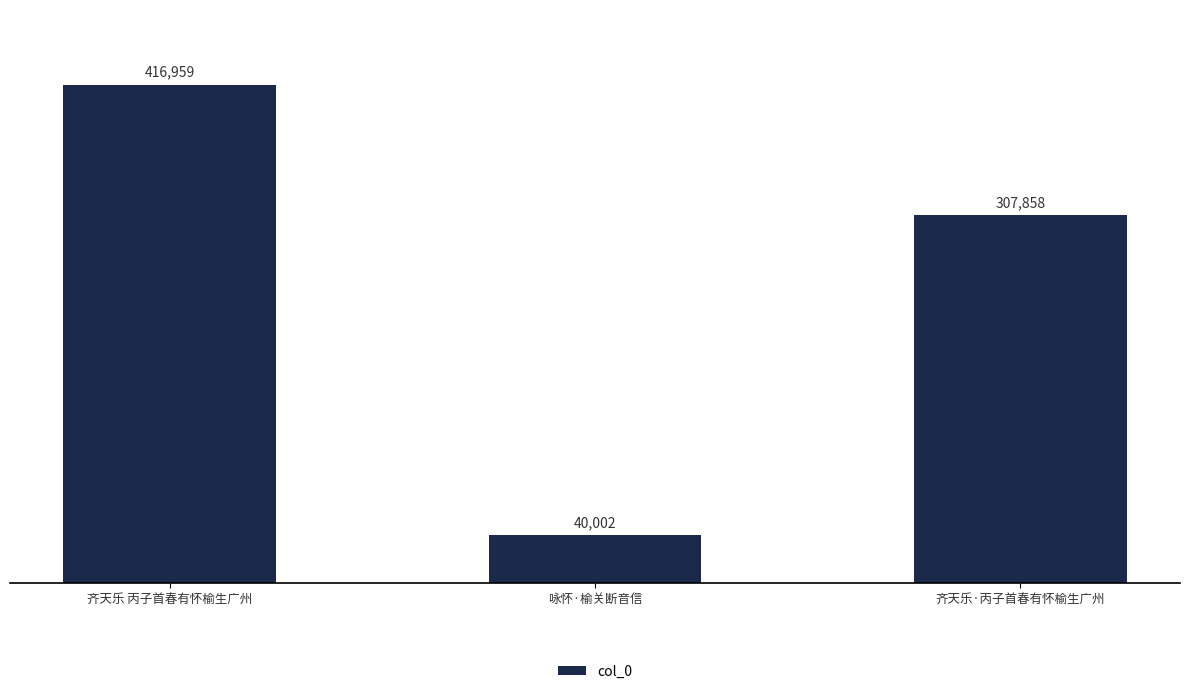

What is the change in value from 咏怀·榆关断音信 to 齐天乐·丙子首春有怀榆生广州?

+267856